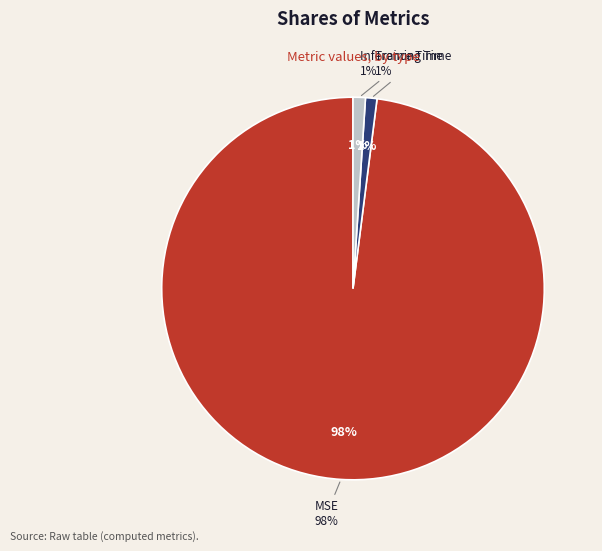

Is MSE the majority of the pie?

Yes